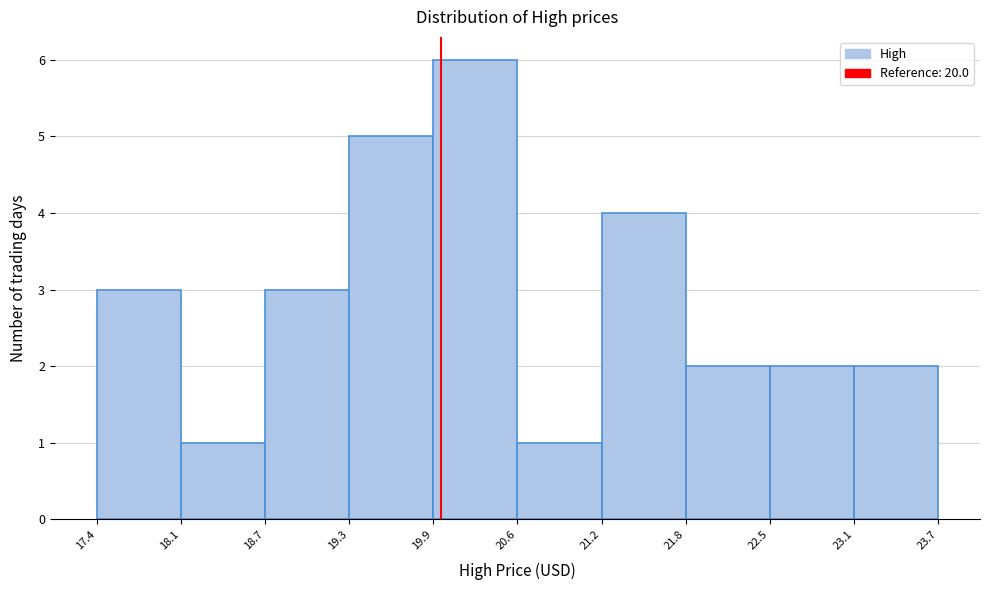

How tall is the bar that spans 22.5 to 23.1 on the x-axis? The values are not printed on the chart, so give them approximately, as read against the axis.

2